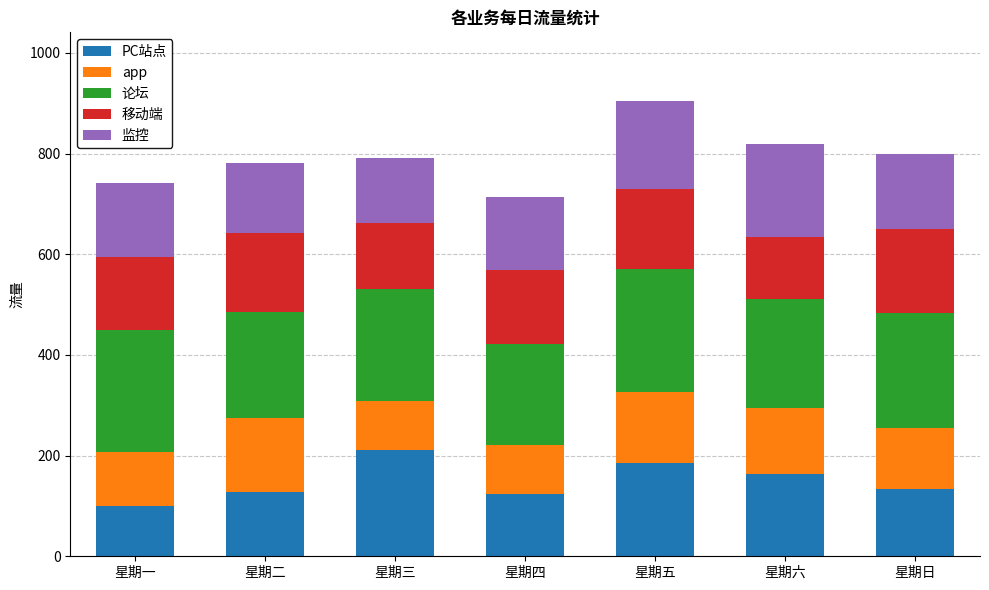

The PC站点 series shows 123 at 星期四. True or false?

True